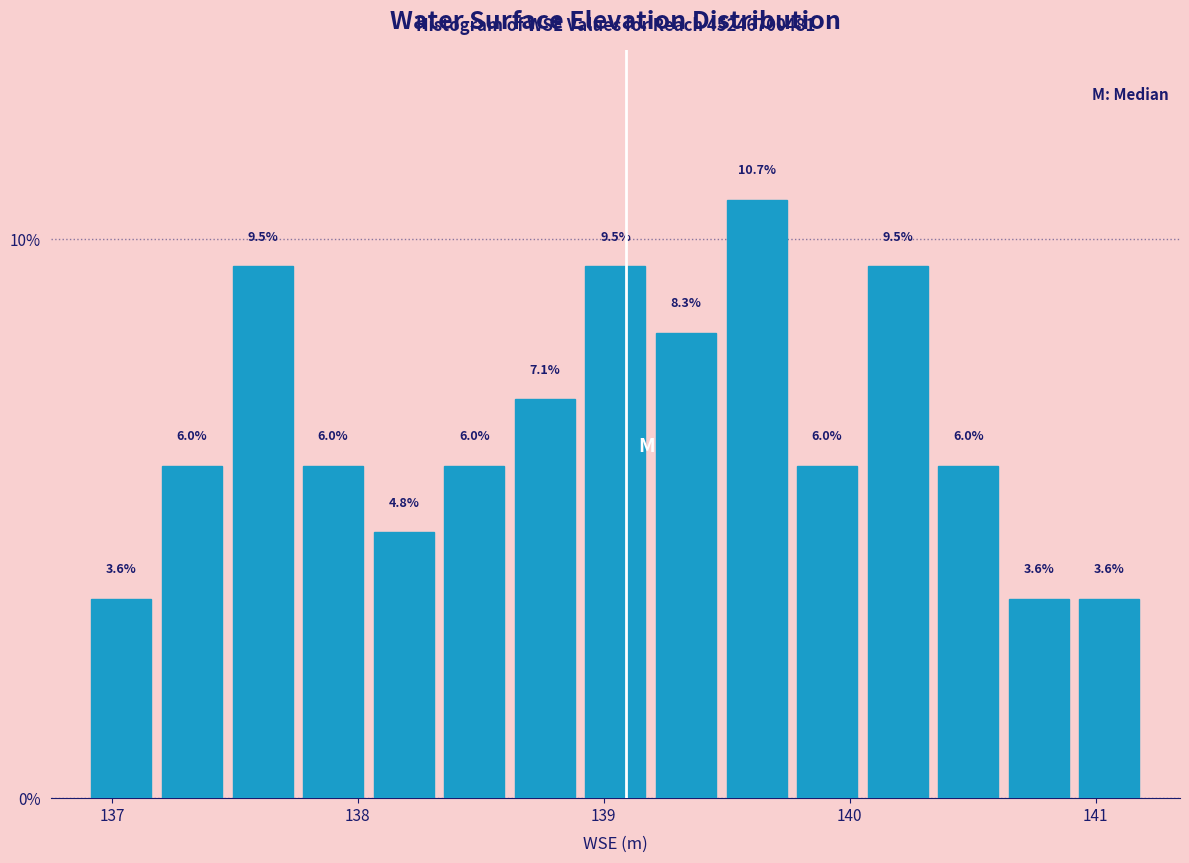

Read against the x-axis, roughly where is the centre of the tallest bar?

139.6